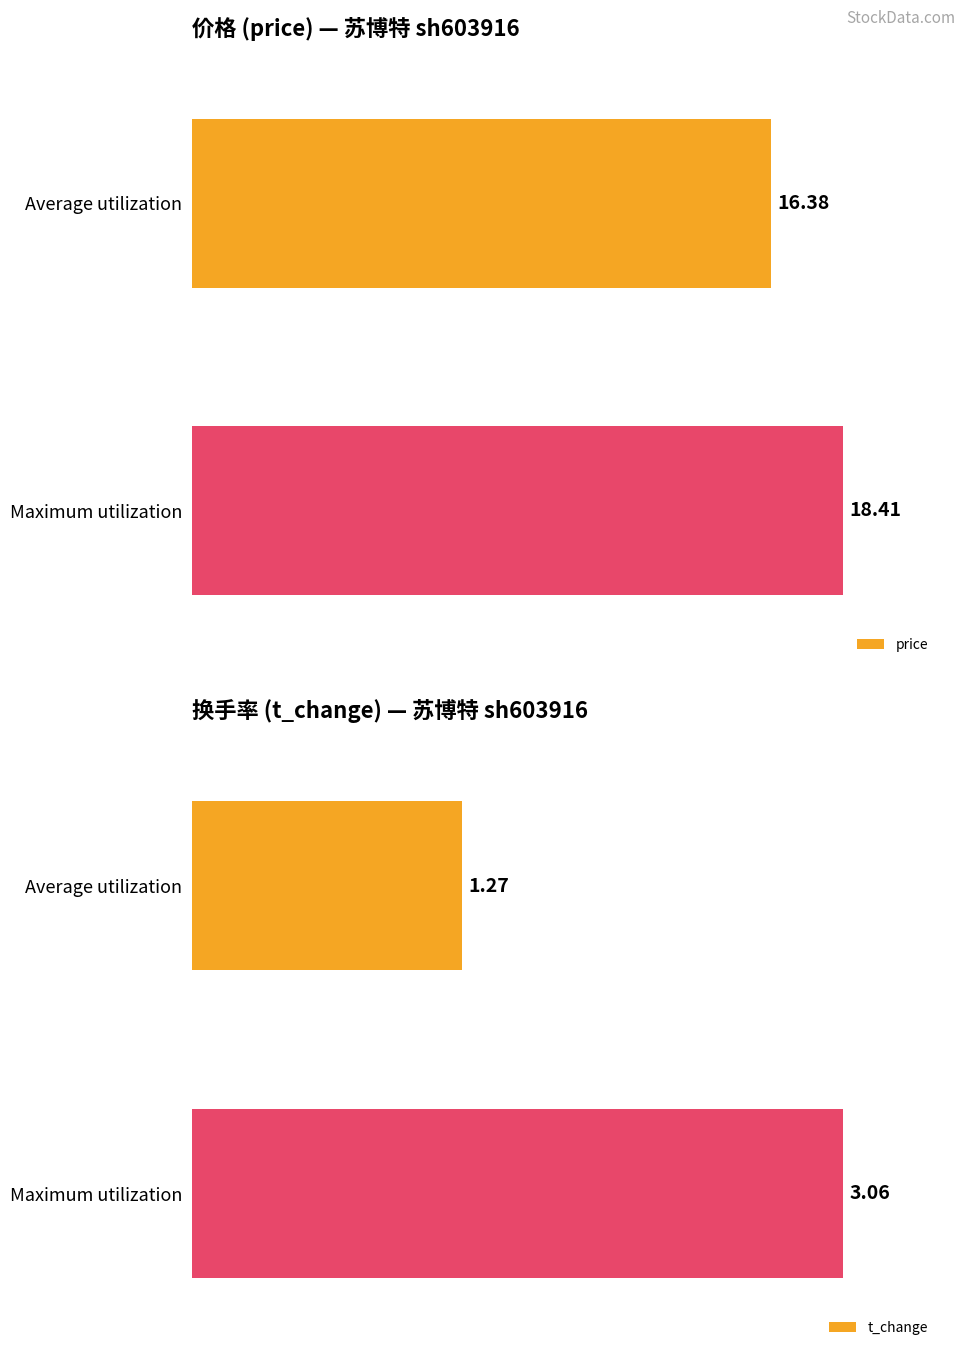

Count the number of data series in this chart.

2